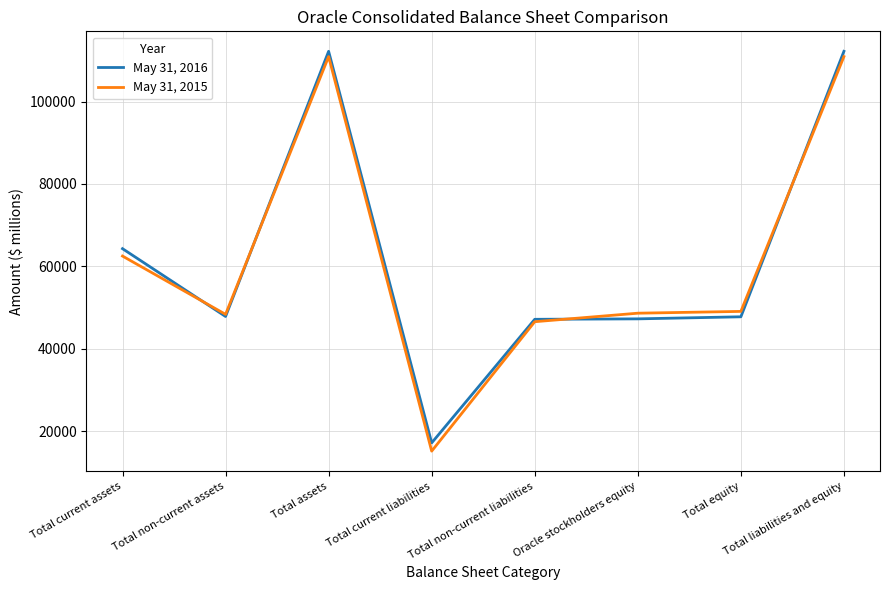

Where is May 31, 2016 nearest to the value 64694?

Total current assets